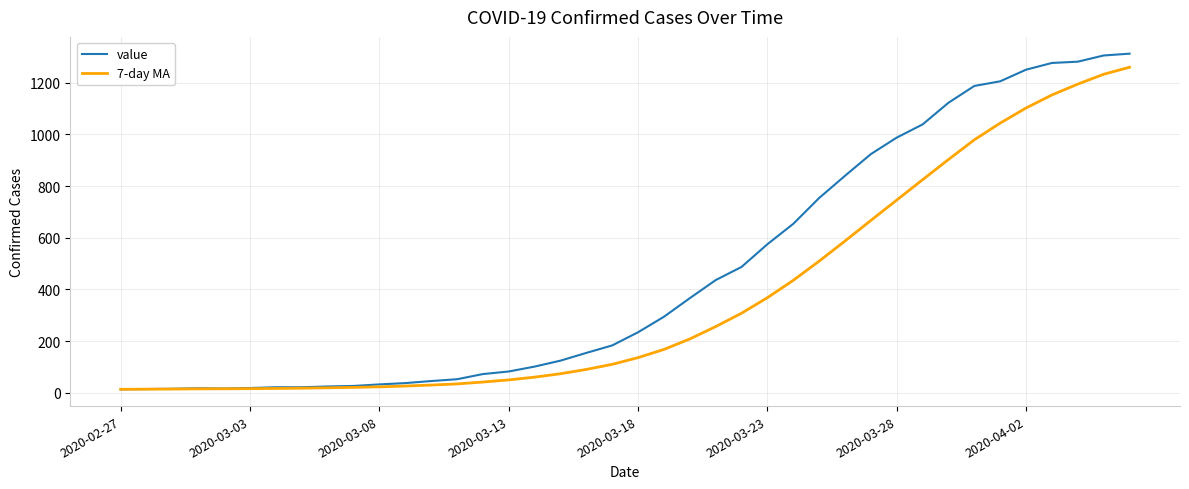

Which series has the largest total across all categories?

value